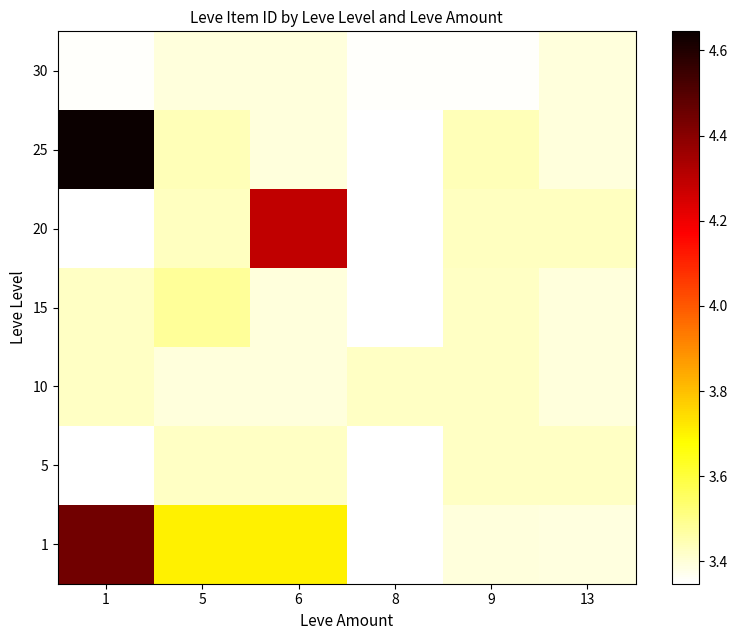

Is the value of 25 at 8 greater than the value of 20 at 1?

No